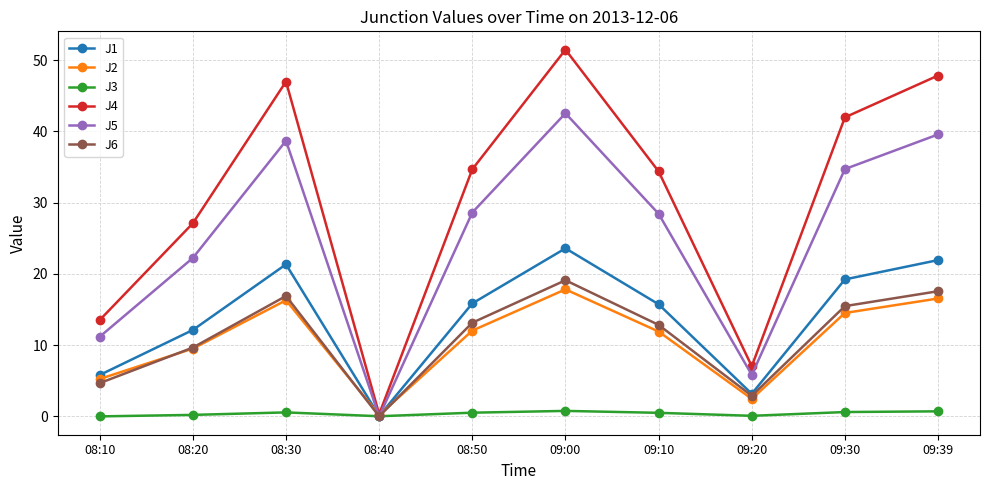

Which series has the largest total across all categories?

J4